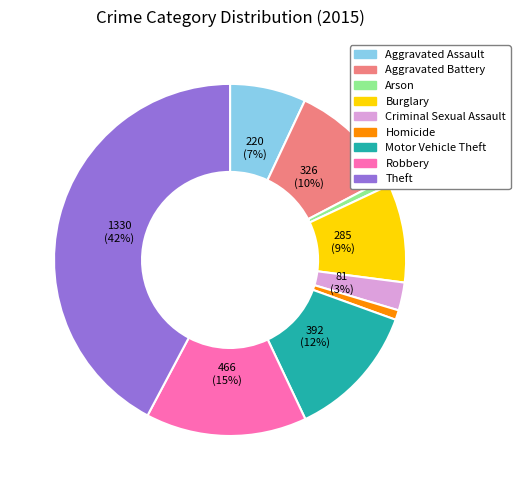

Does Homicide represent more than half of the total?

No